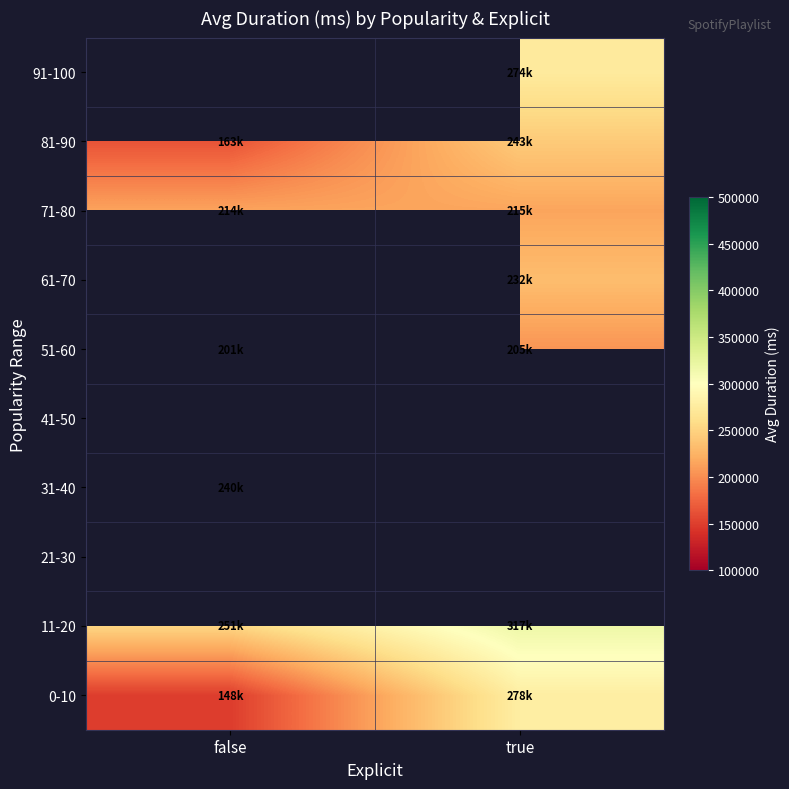

True or false: 71-80 has a value of 91920.8 at false.

False